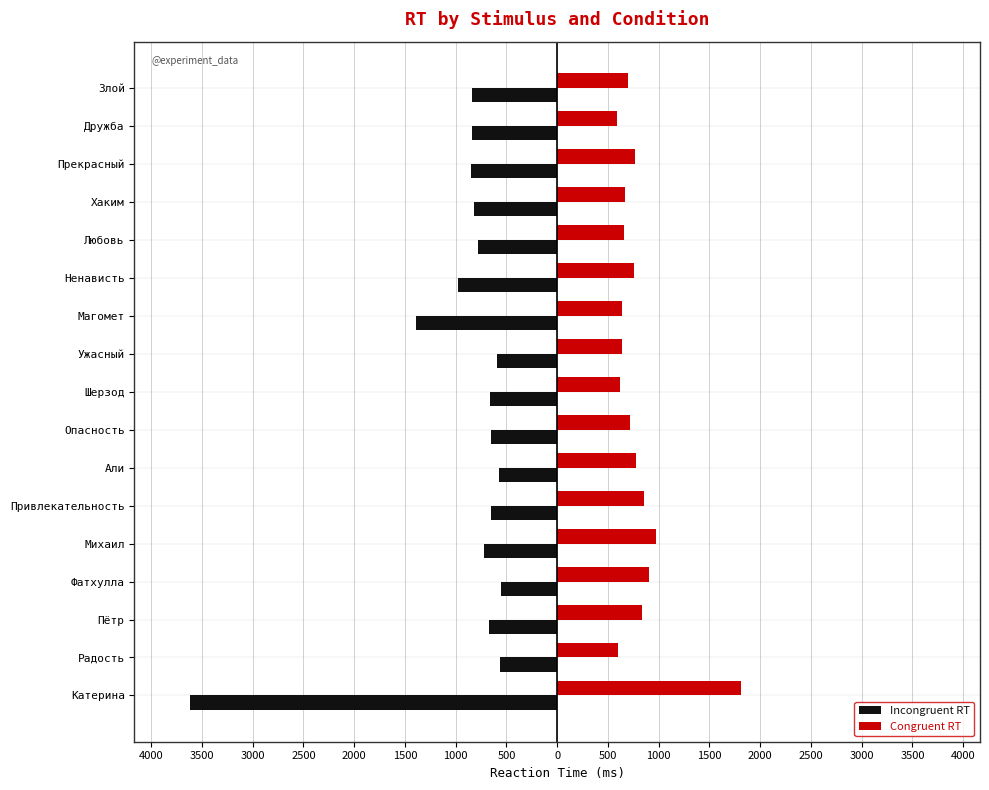

What are all the series names shown in the legend?

Incongruent RT, Congruent RT